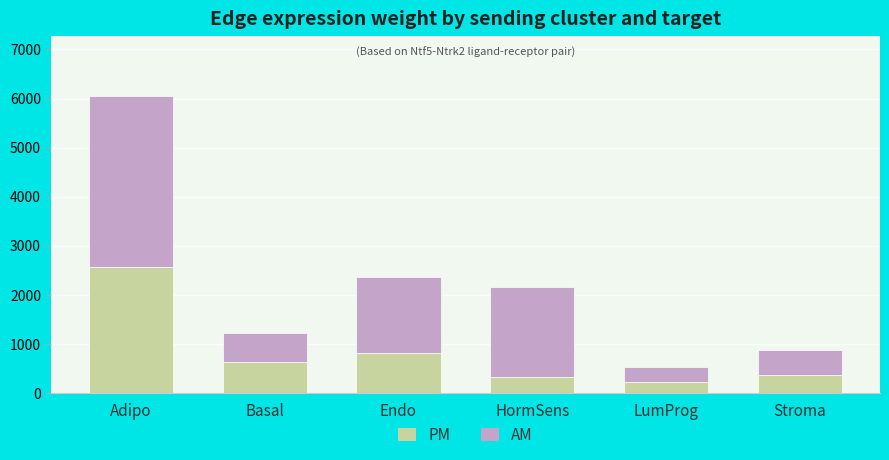

The PM series shows 999.0 at Basal. True or false?

False